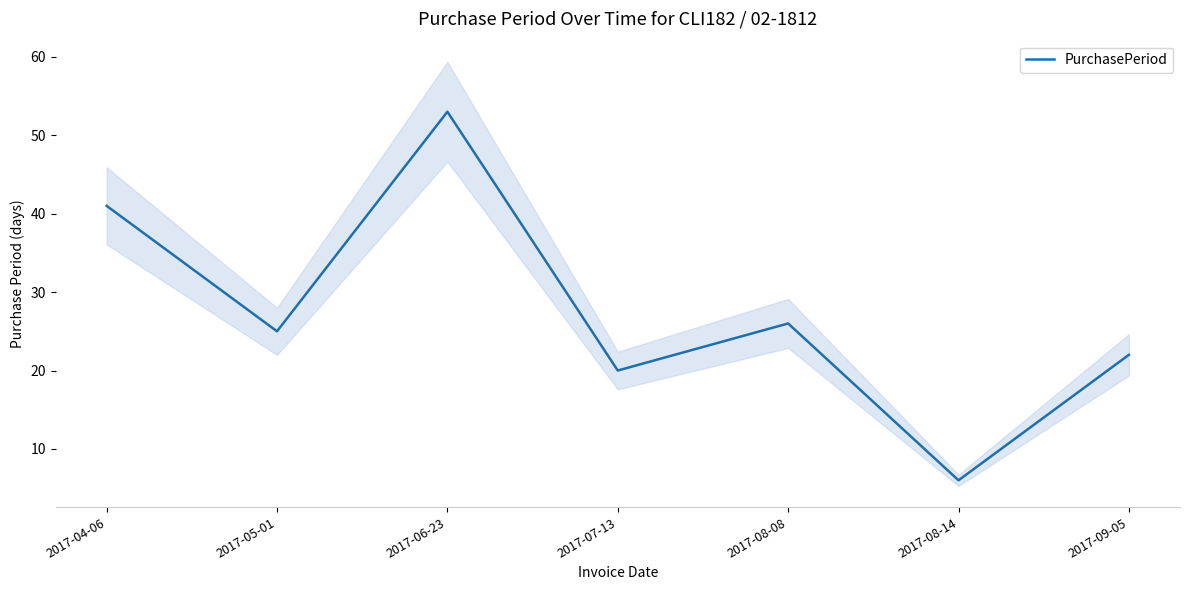

What is the minimum value shown in the chart?

6